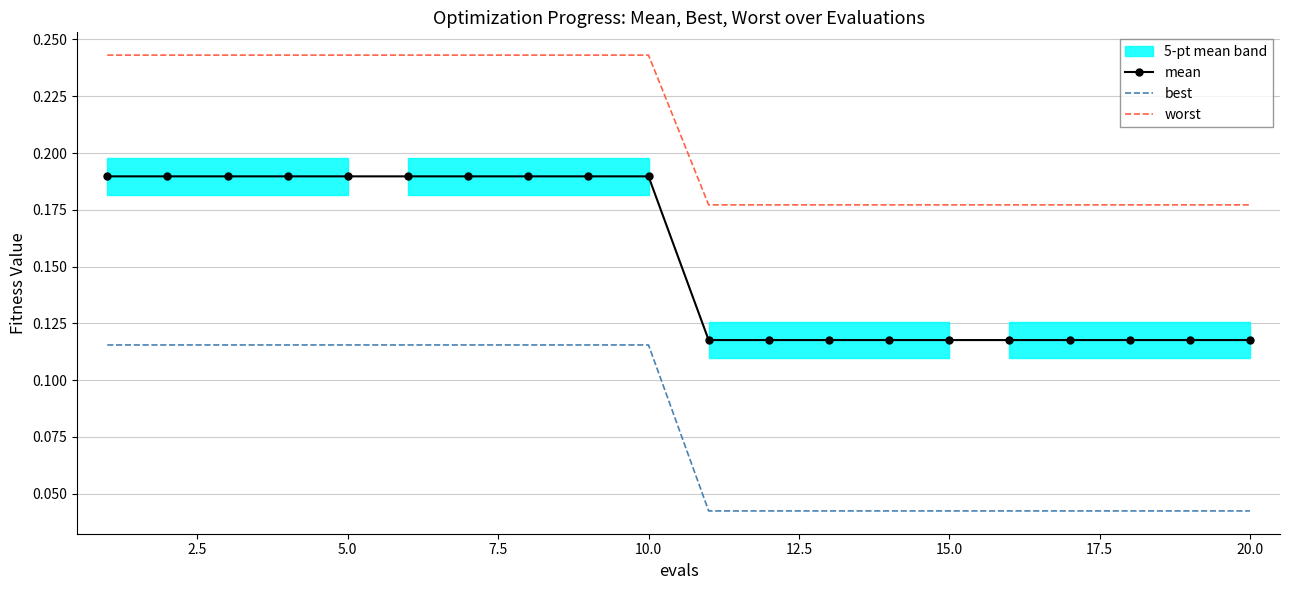

True or false: mean and worst intersect in this chart.

False